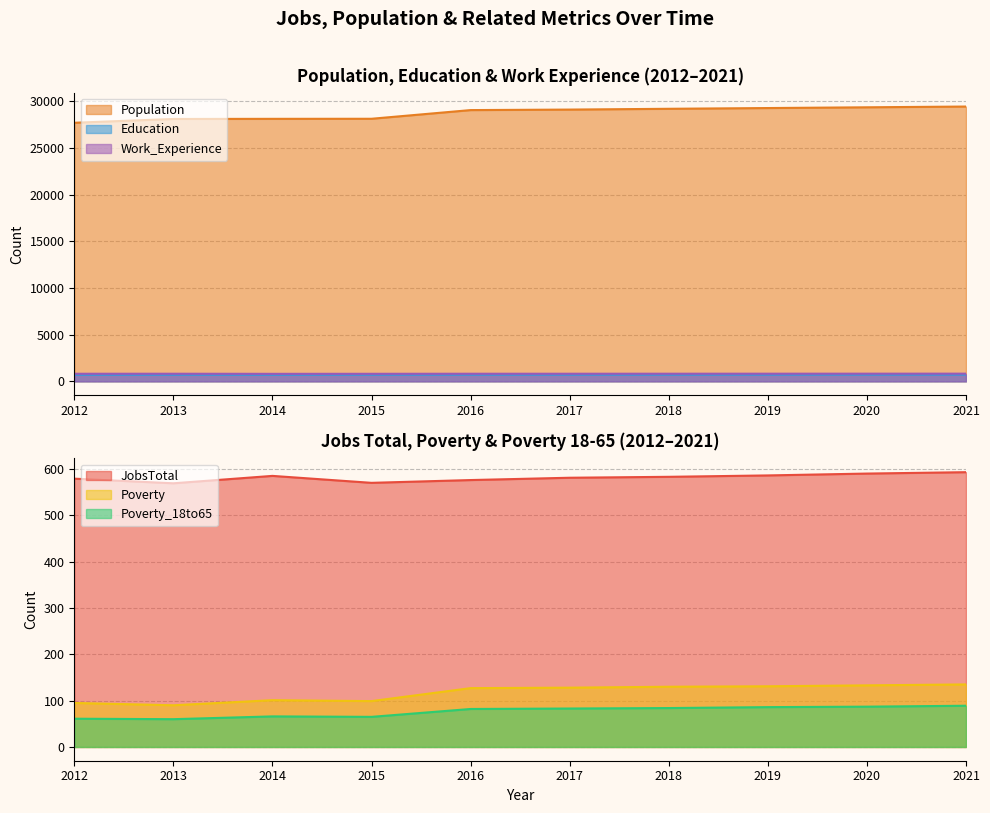

What is the spread (max minus min) of values at 2018?

29114